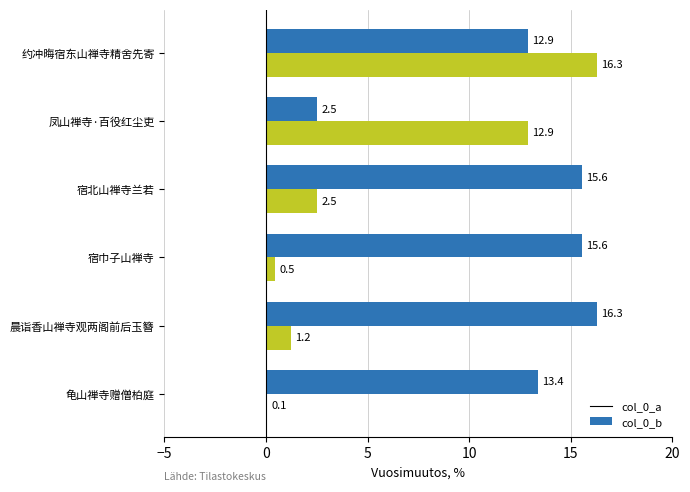

What is the greatest value displayed?

16.3